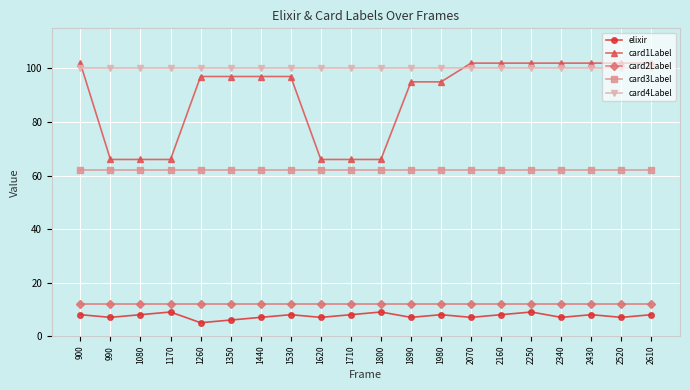

Reading left to right, list all the values displayed in this chart.

elixir: 8	7	8	9	5	6	7	8	7	8	9	7	8	7	8	9	7	8	7	8
card1Label: 102	66	66	66	97	97	97	97	66	66	66	95	95	102	102	102	102	102	102	102
card2Label: 12	12	12	12	12	12	12	12	12	12	12	12	12	12	12	12	12	12	12	12
card3Label: 62	62	62	62	62	62	62	62	62	62	62	62	62	62	62	62	62	62	62	62
card4Label: 100	100	100	100	100	100	100	100	100	100	100	100	100	100	100	100	100	100	100	100